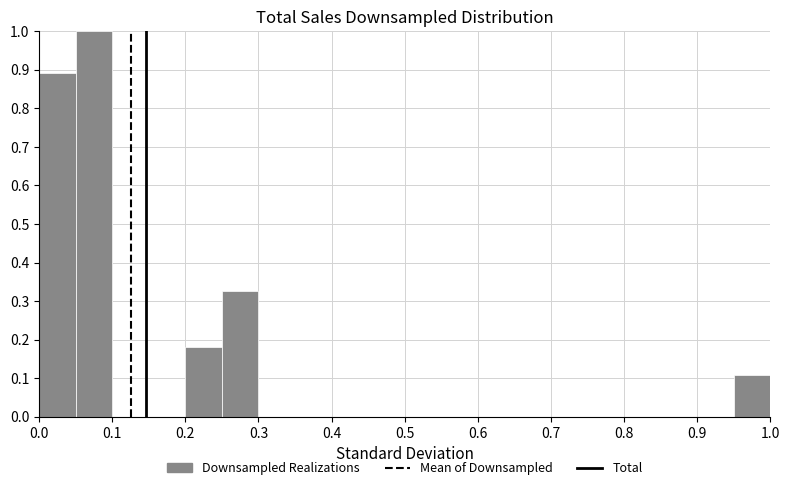

What is the height of the bar covering 0.05 to 0.10 on the x-axis? The values are not printed on the chart, so give them approximately, as read against the axis.

1.00